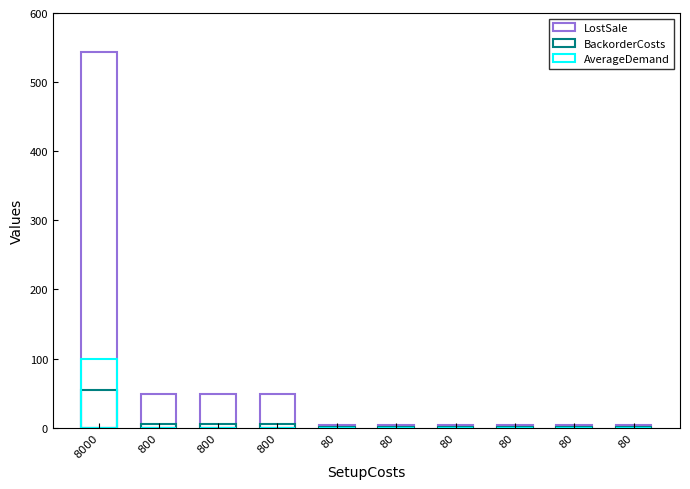

Is the value of LostSale at 80 greater than the value of AverageDemand at 80?

Yes